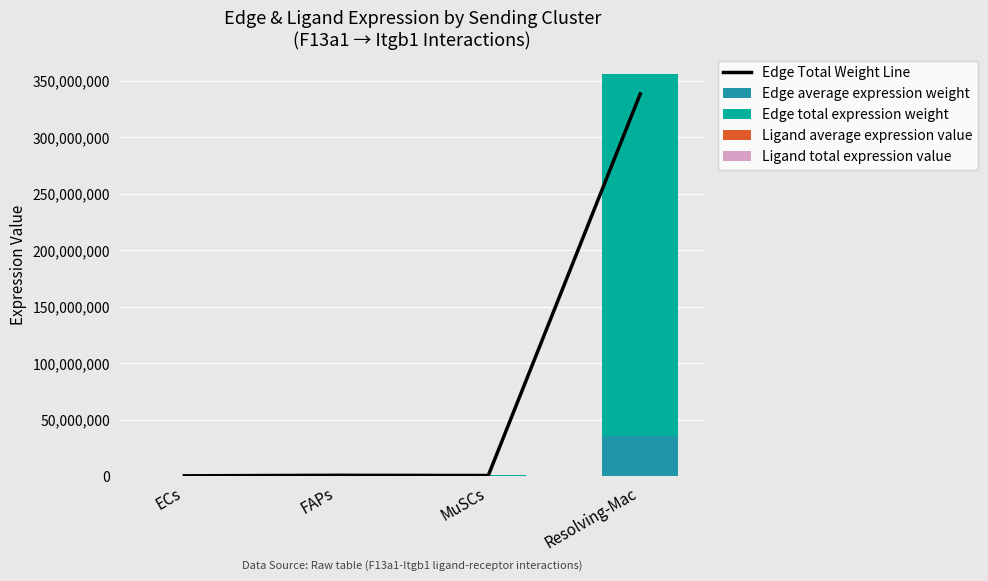

At which category does the chart reach its minimum across all series?

ECs